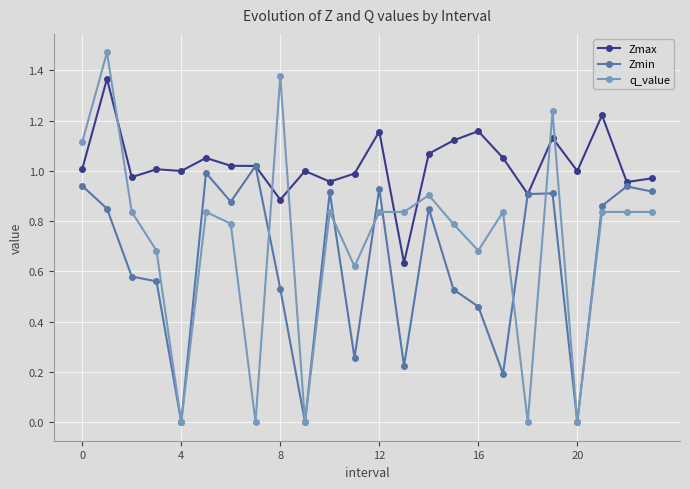

Rank the series by their maximum value, from lowest to highest.

Zmin, Zmax, q_value